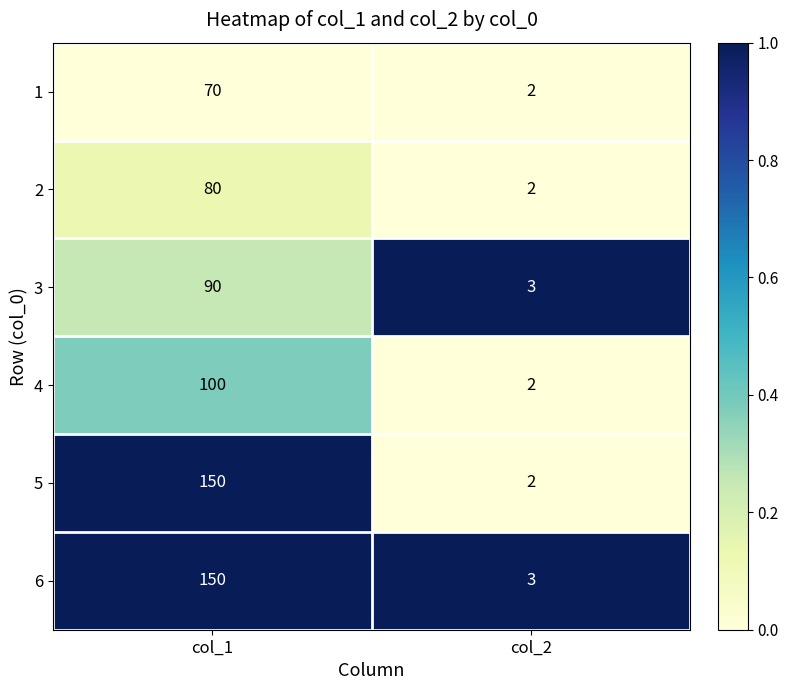

How many distinct data groups are displayed?

6